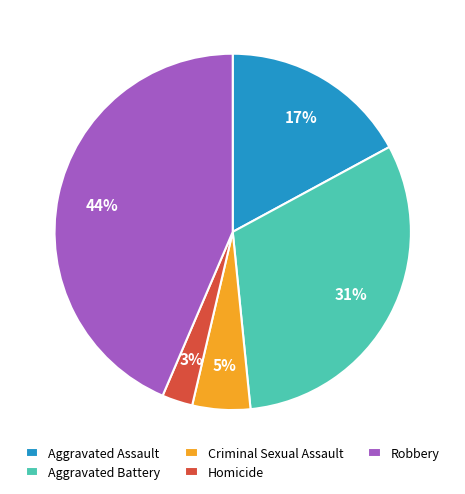

Which has a higher value, Homicide or Robbery?

Robbery